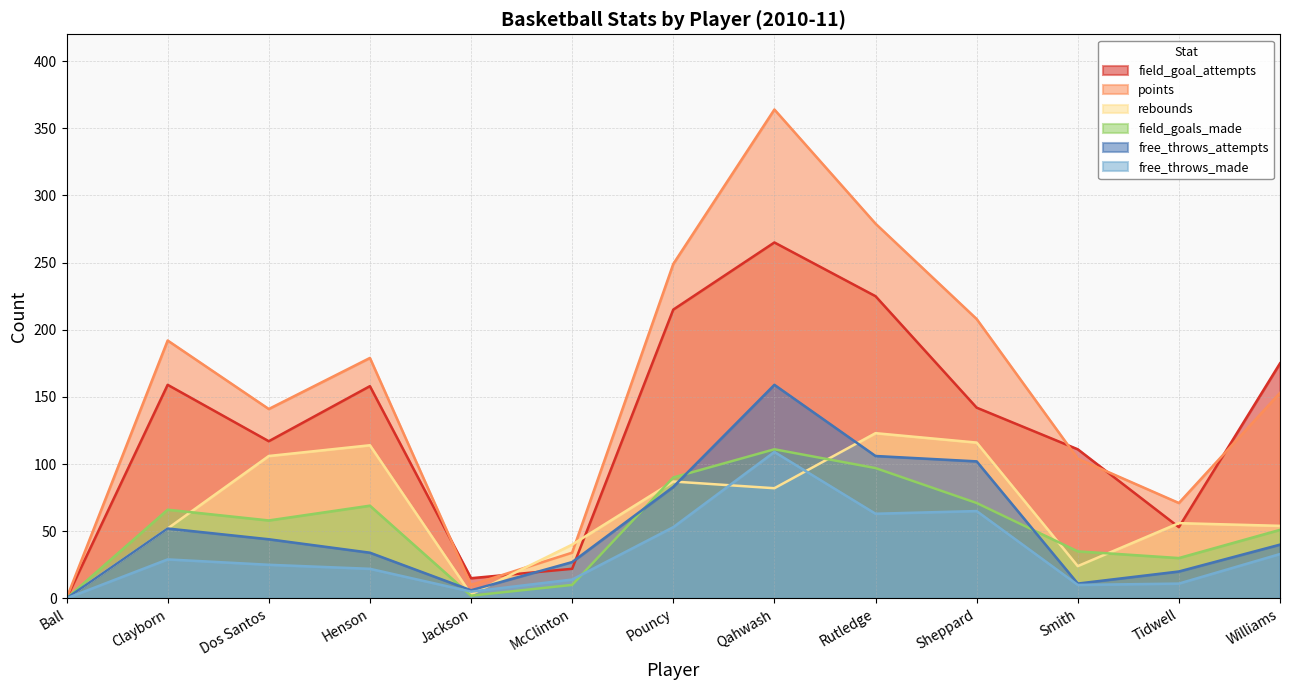

Reading left to right, what are all the values shown in this chart?

field_goals_made: 0	66	58	69	2	10	90	111	97	71	35	30	51
field_goal_attempts: 0	159	117	158	15	22	215	265	225	142	111	53	175
free_throws_made: 0	29	25	22	5	14	53	109	63	65	10	11	33
free_throws_attempts: 0	52	44	34	6	27	83	159	106	102	11	20	40
rebounds: 0	52	106	114	3	40	87	82	123	116	24	56	54
points: 0	192	141	179	10	34	249	364	279	208	104	71	153